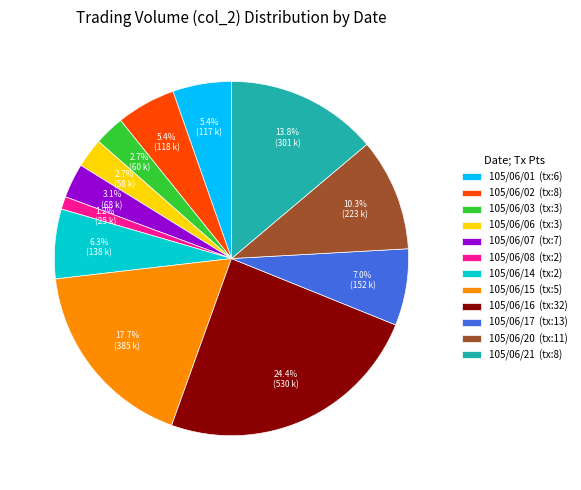

Do 105/06/20 and 105/06/21 together represent more than half of the pie?

No